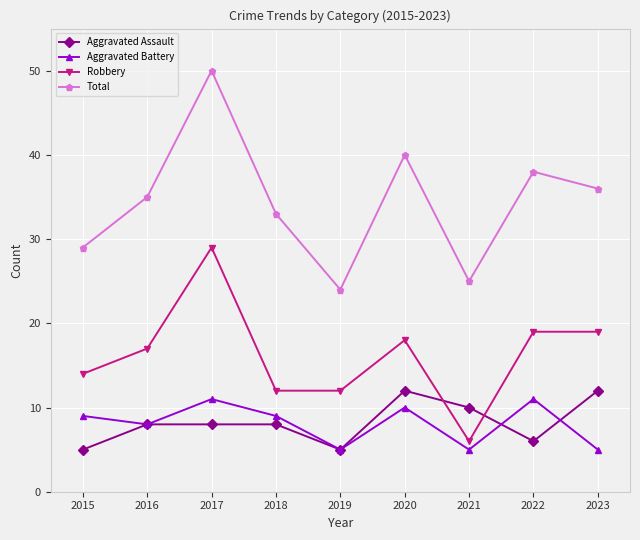

Which series has the widest spread of values?

Total